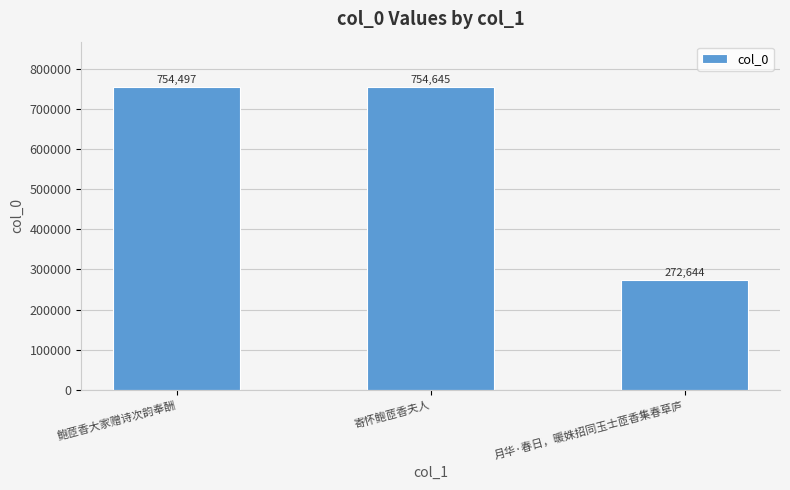

What is the change in value from 寄怀鲍茝香夫人 to 月华·春日，暖姝招同玉士茝香集春草庐?

-482001